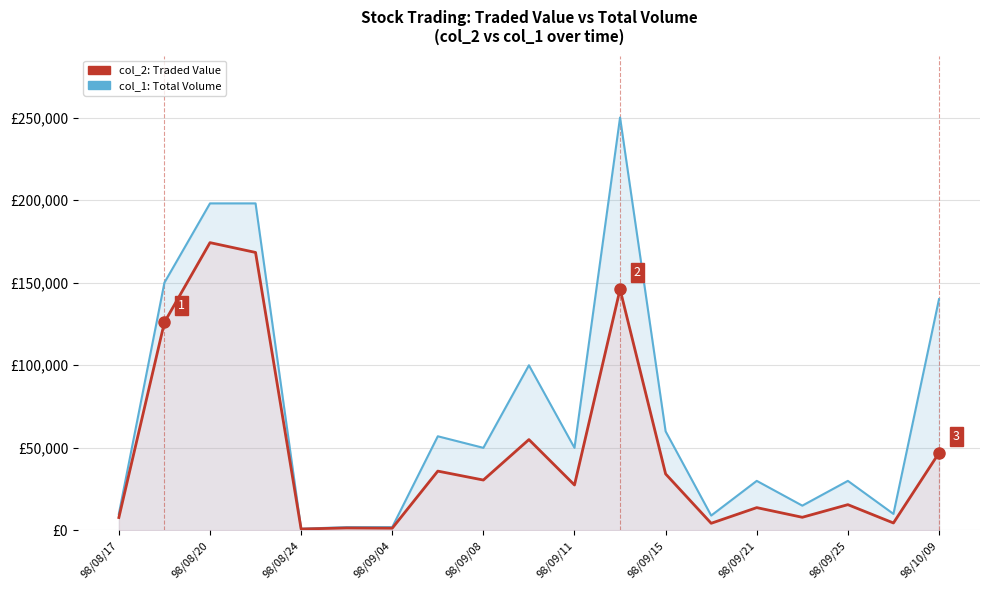

True or false: col_2: Traded Value and col_1: Total Volume intersect in this chart.

False